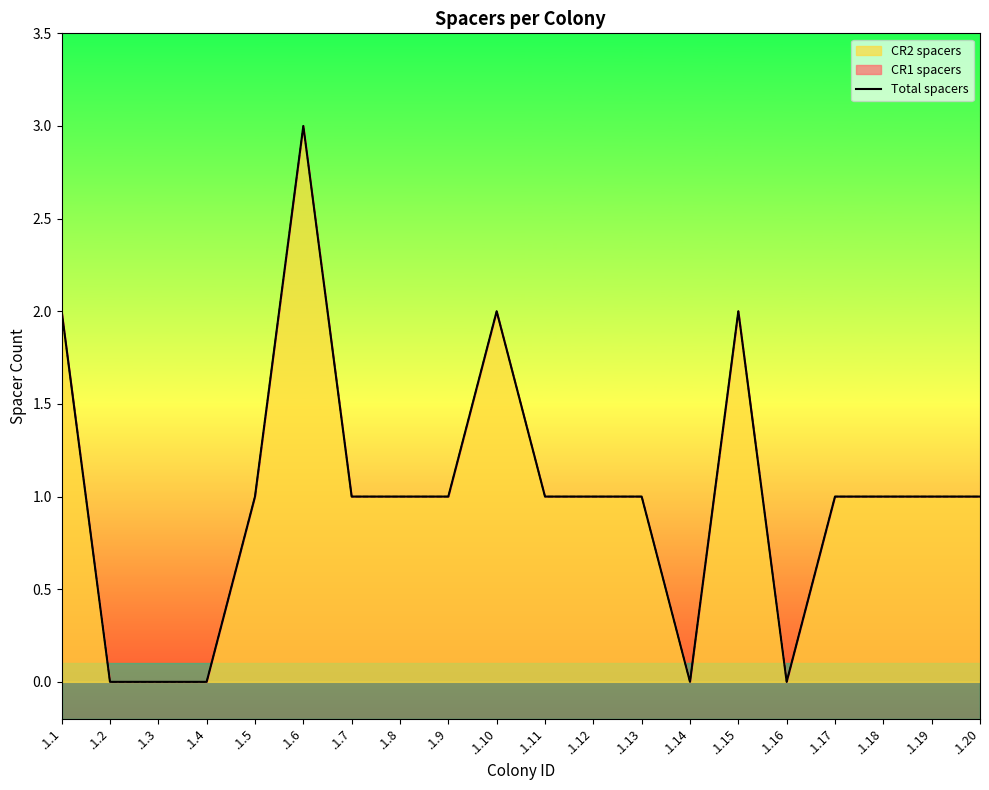

How many interior local peaks (higher than both neighbors) does the data have?

3